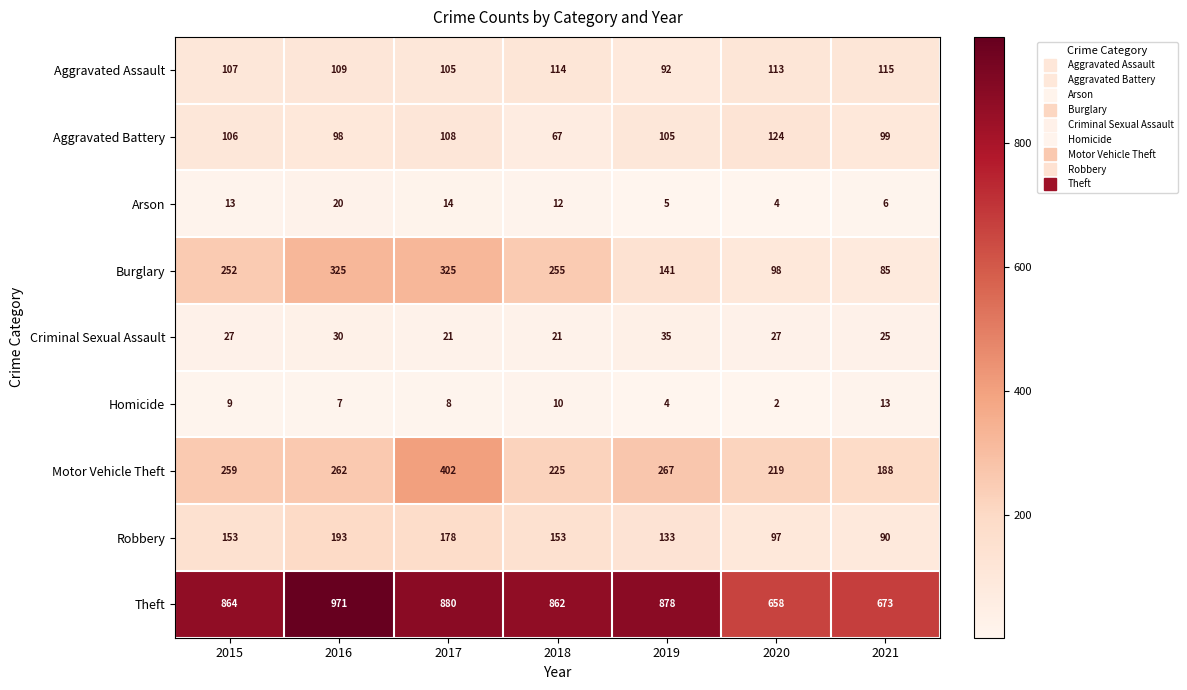

What is the greatest value displayed?

971